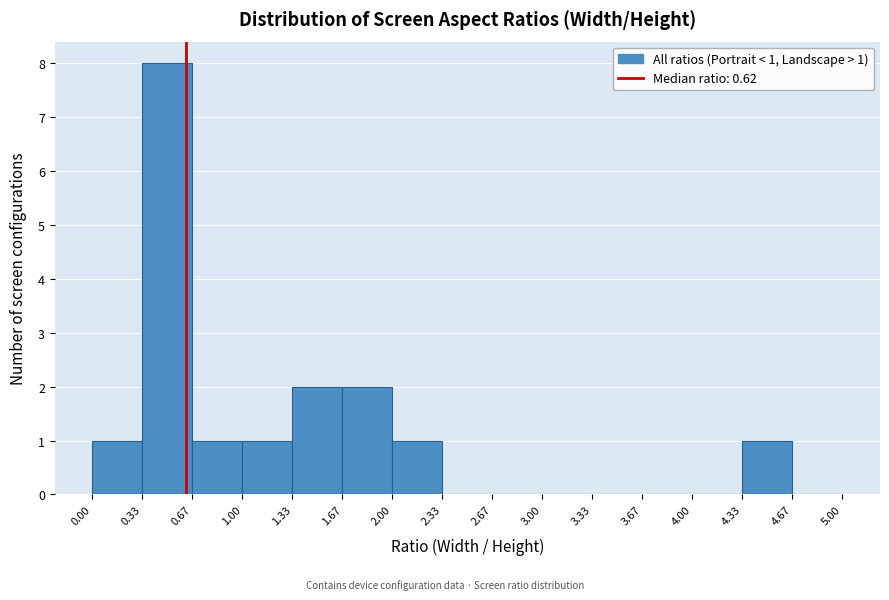

Which range on the x-axis has the tallest bar?

0.33 to 0.67